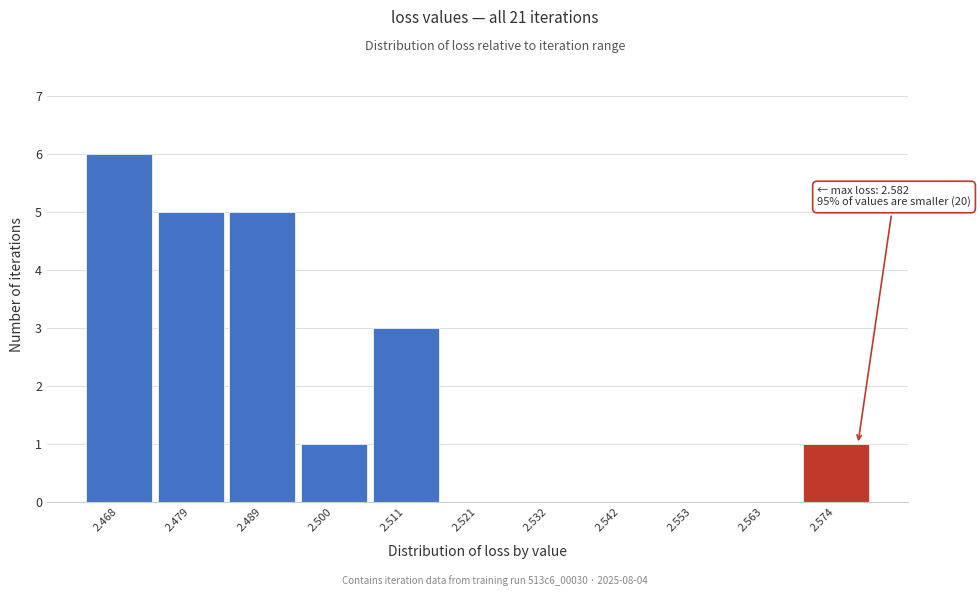

Reading right to left, list all the values displayed in this chart.

2.574=1	2.563=0	2.553=0	2.542=0	2.532=0	2.521=0	2.511=3	2.500=1	2.489=5	2.479=5	2.468=6